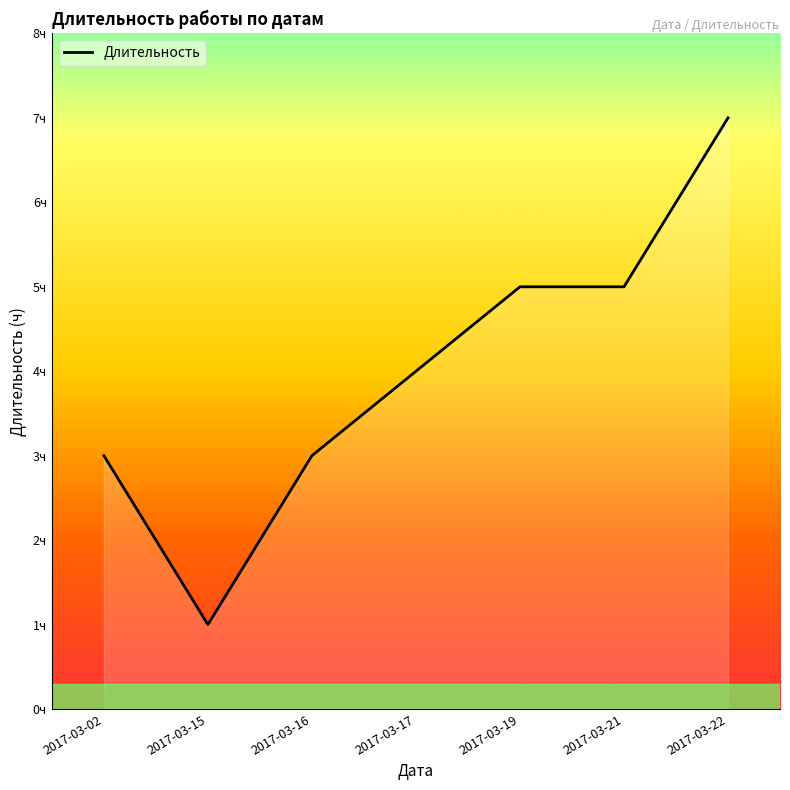

What is the difference between the second highest and minimum values?

4